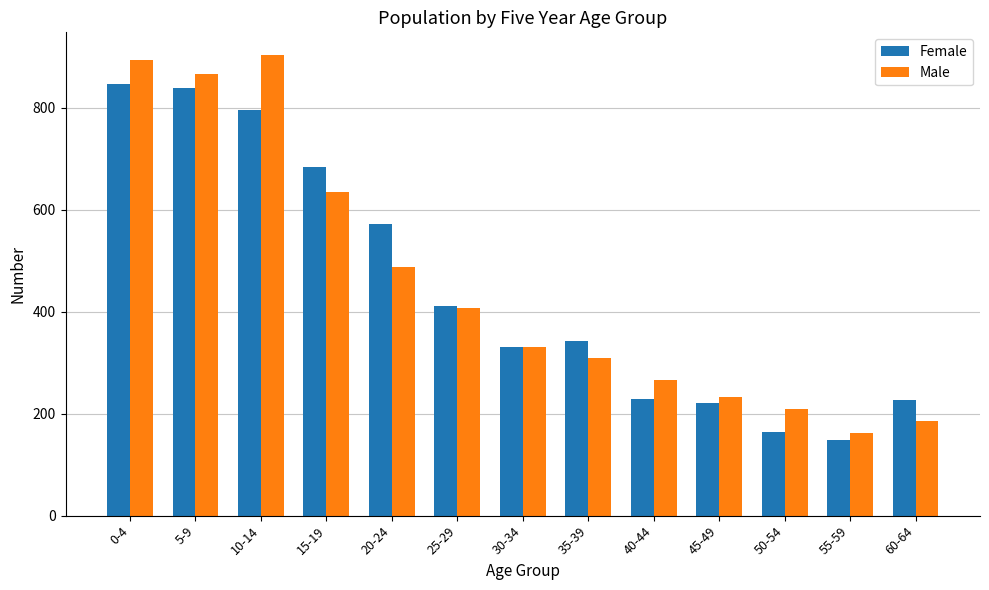

Where does the Male series first go above 330?

0-4